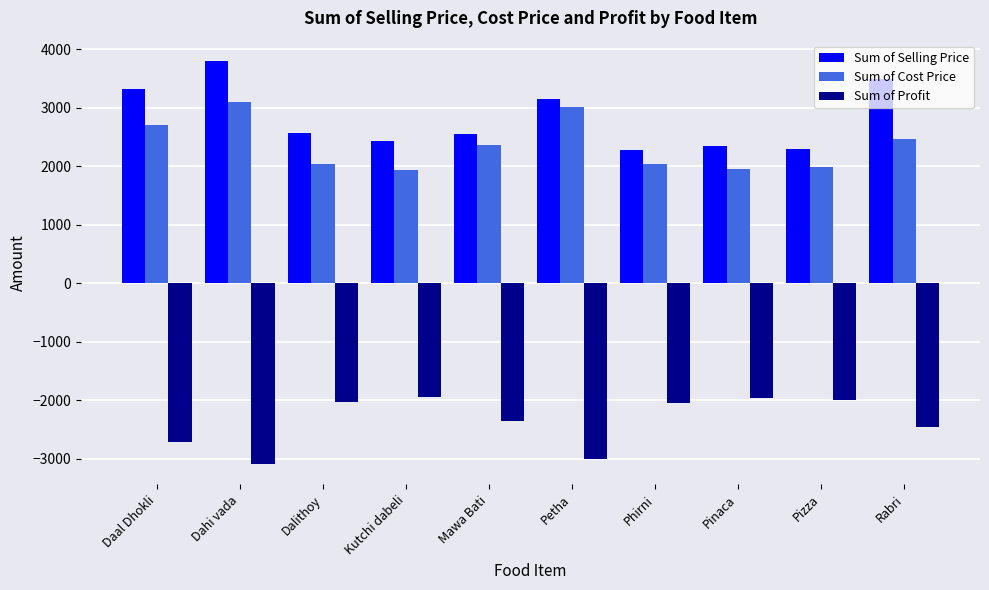

What is the difference between the Sum of Cost Price values at Kutchi dabeli and Daal Dhokli?

769.8